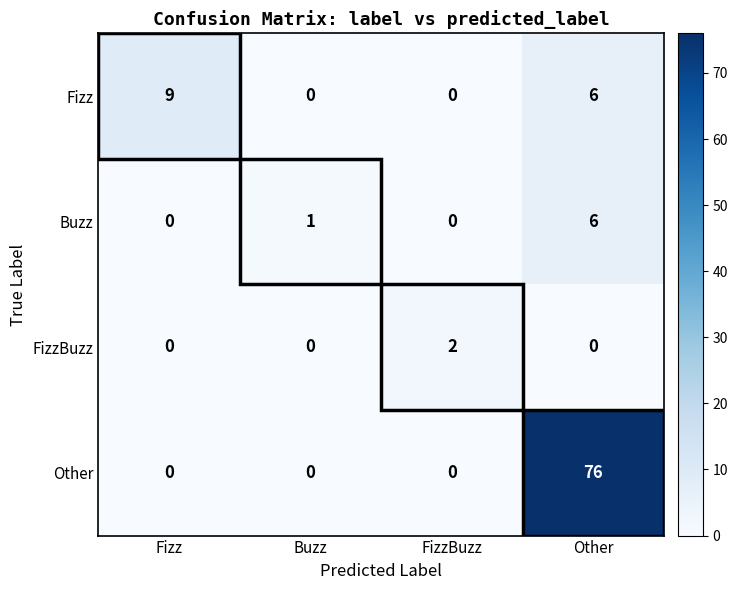

What is the sum of the Other values at FizzBuzz and Other?

76